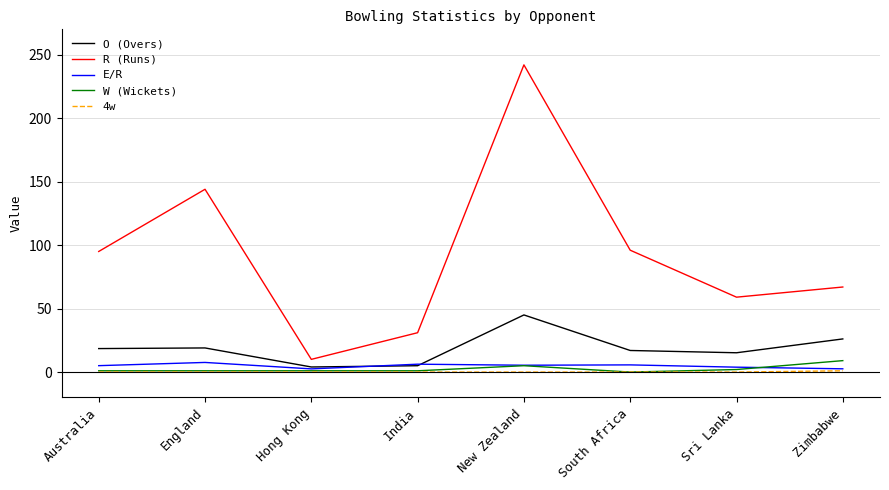

Which category has the highest value across all series?

New Zealand